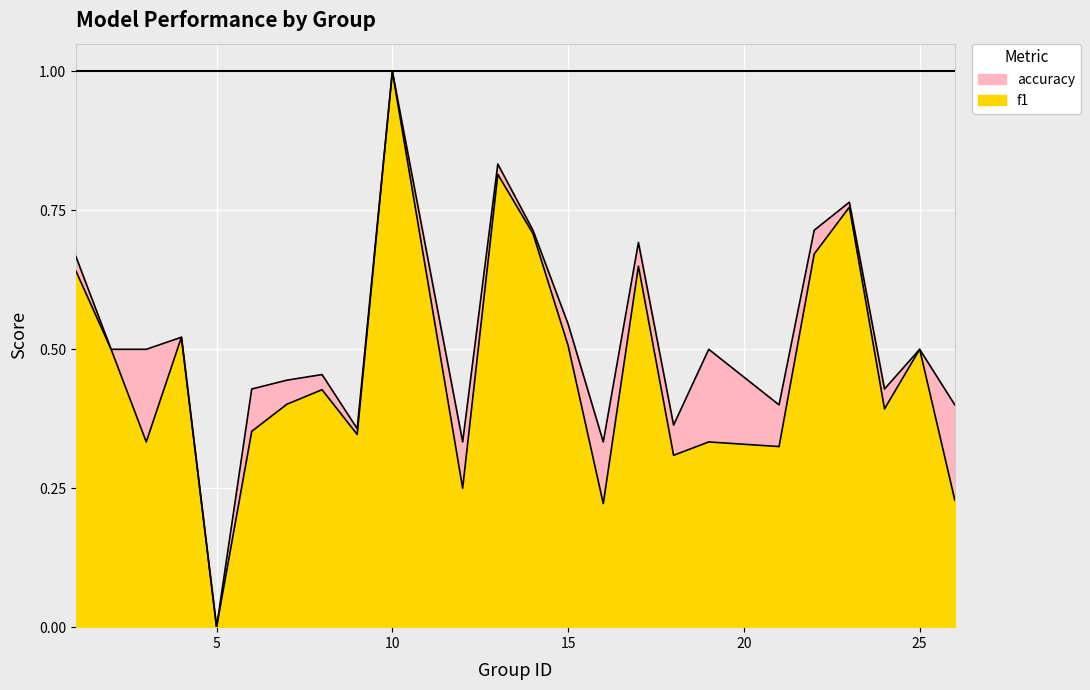

True or false: accuracy and f1 intersect in this chart.

False